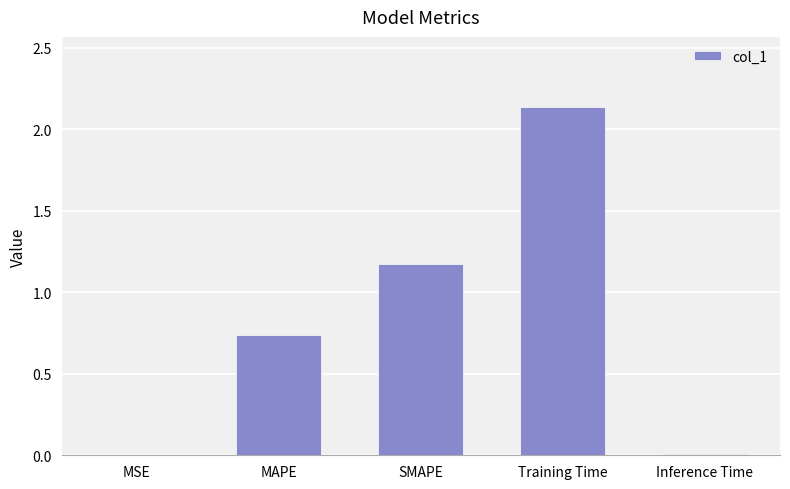

What is the sum of all values?

4.1